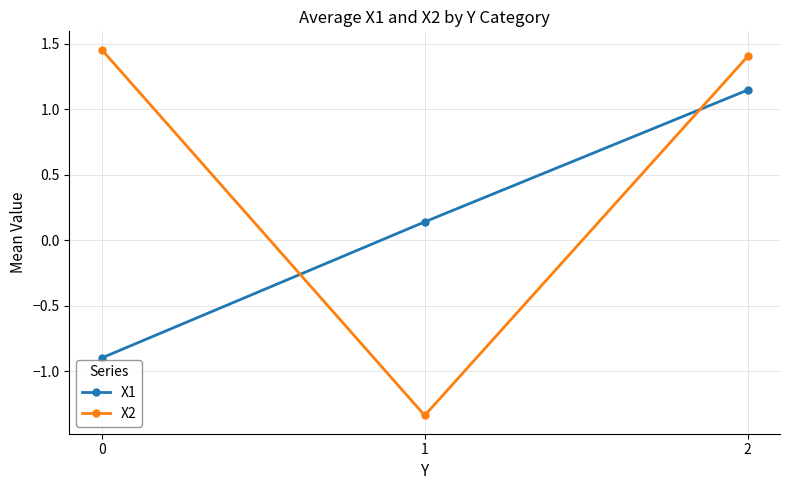

What is the difference between the X2 values at 2 and 1?

2.7